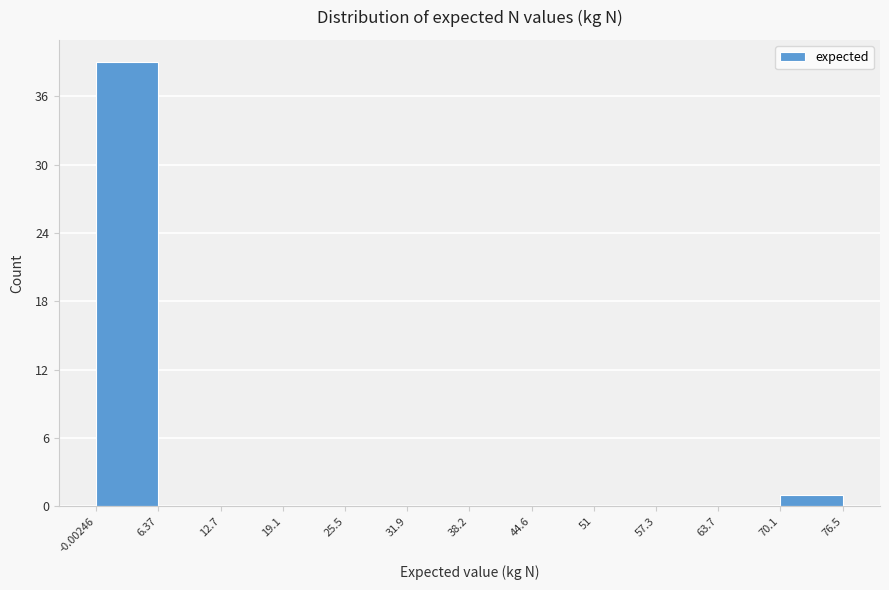

Reading left to right, transcribe this chart: for each bar, give the range it covers on the x-axis and its height. The values are not printed on the chart, so give them approximately, as read against the axis.

-0.00246 to 6.37: 39
6.37 to 12.7: 0
12.7 to 19.1: 0
19.1 to 25.5: 0
25.5 to 31.9: 0
31.9 to 38.2: 0
38.2 to 44.6: 0
44.6 to 51: 0
51 to 57.3: 0
57.3 to 63.7: 0
63.7 to 70.1: 0
70.1 to 76.5: 1